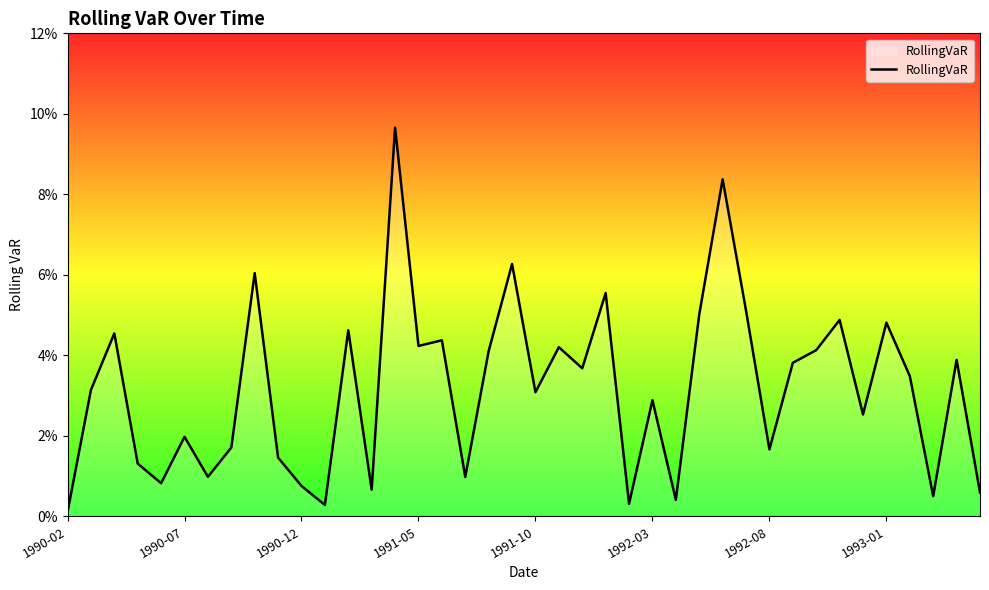

Is this an area chart (filled region under the line)?

Yes